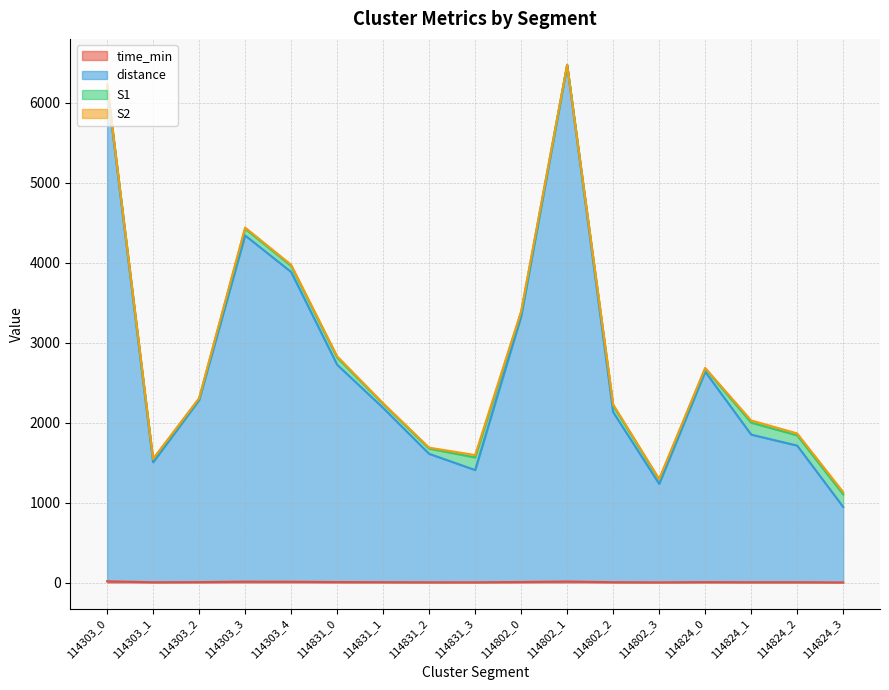

At which label does time_min reach its minimum?

114824_3